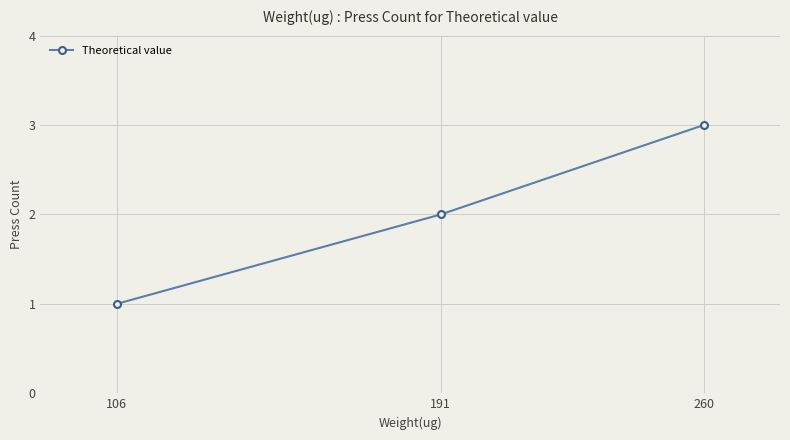

Which label corresponds to the largest value in the chart?

260